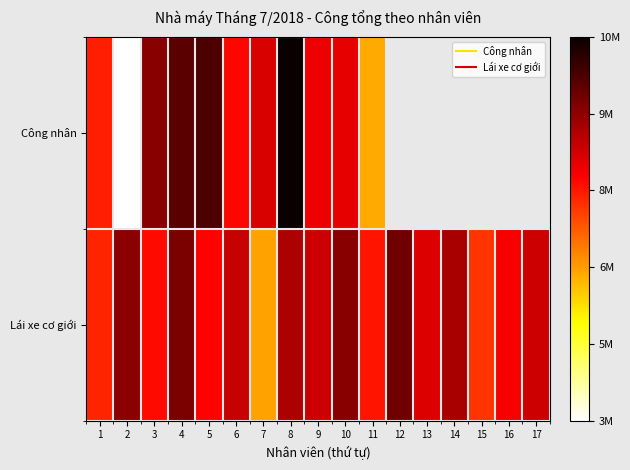

At which label does Lái xe cơ giới first exceed 8279231?

2